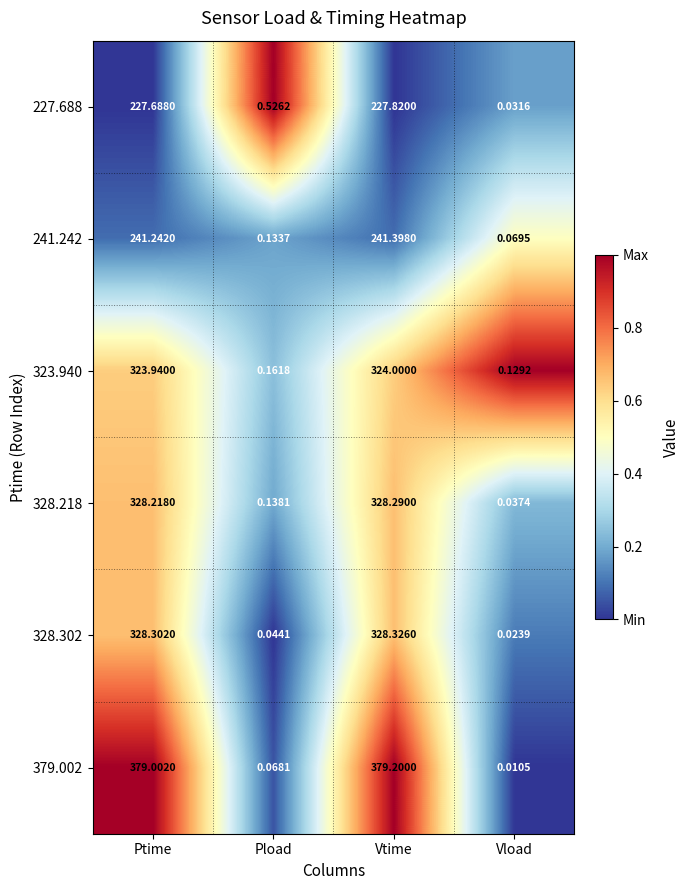

At which label does 379.002 first exceed 379?

Ptime